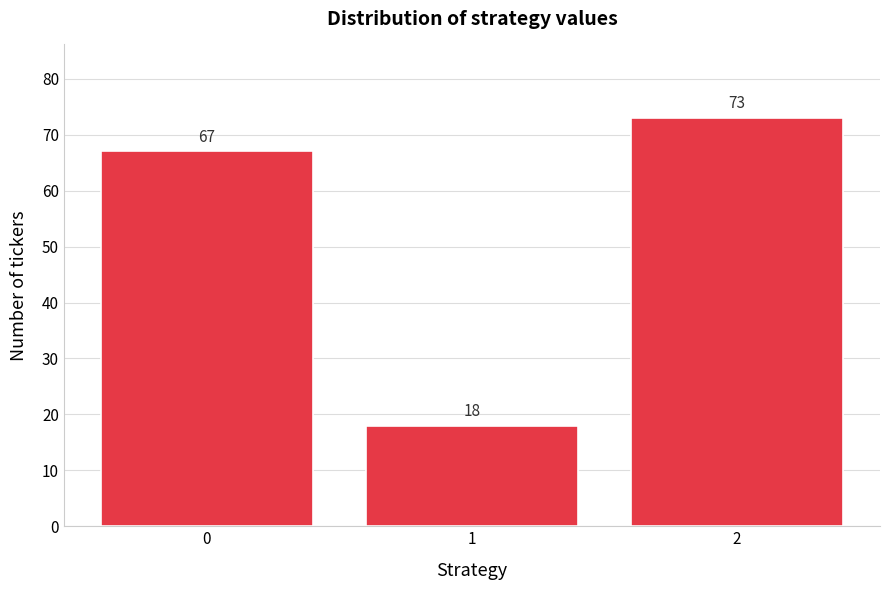

Reading left to right, list all the values displayed in this chart.

0=67	1=18	2=73